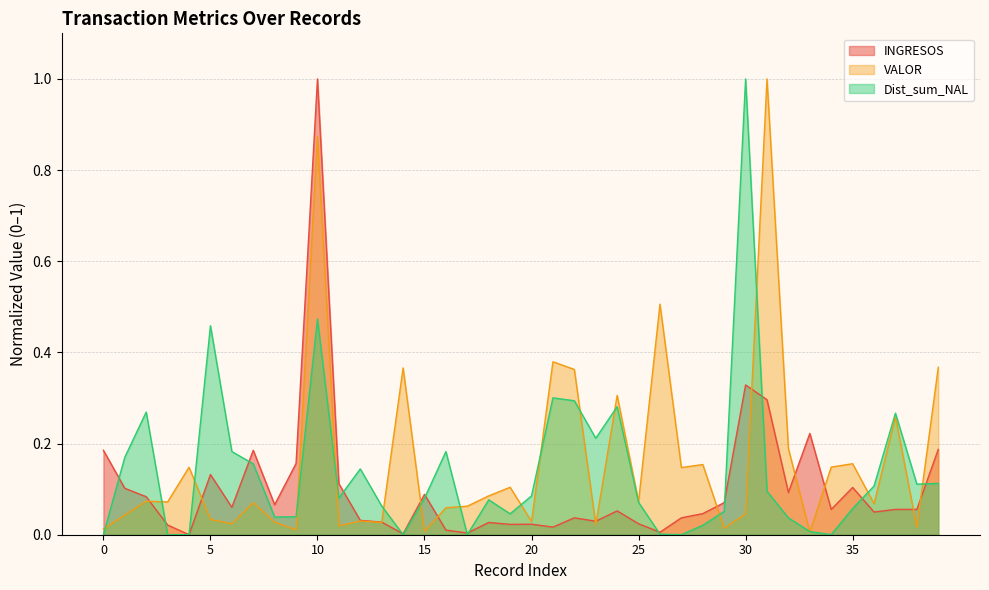

Reading left to right, what are all the values shown in this chart?

INGRESOS: 0=0.2	1=0.1	2=0.1	3=0.0	4=0.0	5=0.1	6=0.1	7=0.2	8=0.1	9=0.2	10=1.0	11=0.1	12=0.0	13=0.0	14=0.0	15=0.1	16=0.0	17=0.0	18=0.0	19=0.0	20=0.0	21=0.0	22=0.0	23=0.0	24=0.1	25=0.0	26=0.0	27=0.0	28=0.0	29=0.1	30=0.3	31=0.3	32=0.1	33=0.2	34=0.1	35=0.1	36=0.0	37=0.1	38=0.1	39=0.2
VALOR: 0=0.0	1=0.0	2=0.1	3=0.1	4=0.1	5=0.0	6=0.0	7=0.1	8=0.0	9=0.0	10=0.9	11=0.0	12=0.0	13=0.0	14=0.4	15=0.0	16=0.1	17=0.1	18=0.1	19=0.1	20=0.0	21=0.4	22=0.4	23=0.0	24=0.3	25=0.1	26=0.5	27=0.1	28=0.2	29=0.0	30=0.0	31=1.0	32=0.2	33=0.0	34=0.1	35=0.2	36=0.1	37=0.3	38=0.0	39=0.4
Dist_sum_NAL: 0=0.0	1=0.2	2=0.3	3=0.0	4=0.0	5=0.5	6=0.2	7=0.2	8=0.0	9=0.0	10=0.5	11=0.1	12=0.1	13=0.1	14=0.0	15=0.1	16=0.2	17=0.0	18=0.1	19=0.0	20=0.1	21=0.3	22=0.3	23=0.2	24=0.3	25=0.1	26=0.0	27=0.0	28=0.0	29=0.1	30=1.0	31=0.1	32=0.0	33=0.0	34=0.0	35=0.1	36=0.1	37=0.3	38=0.1	39=0.1